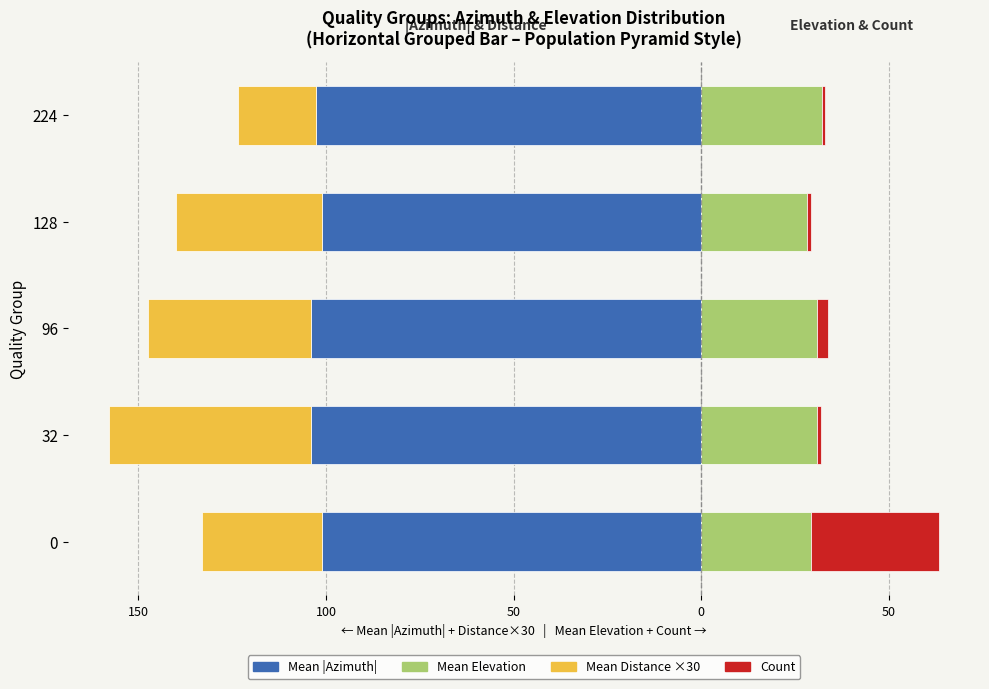

How many distinct data groups are displayed?

4